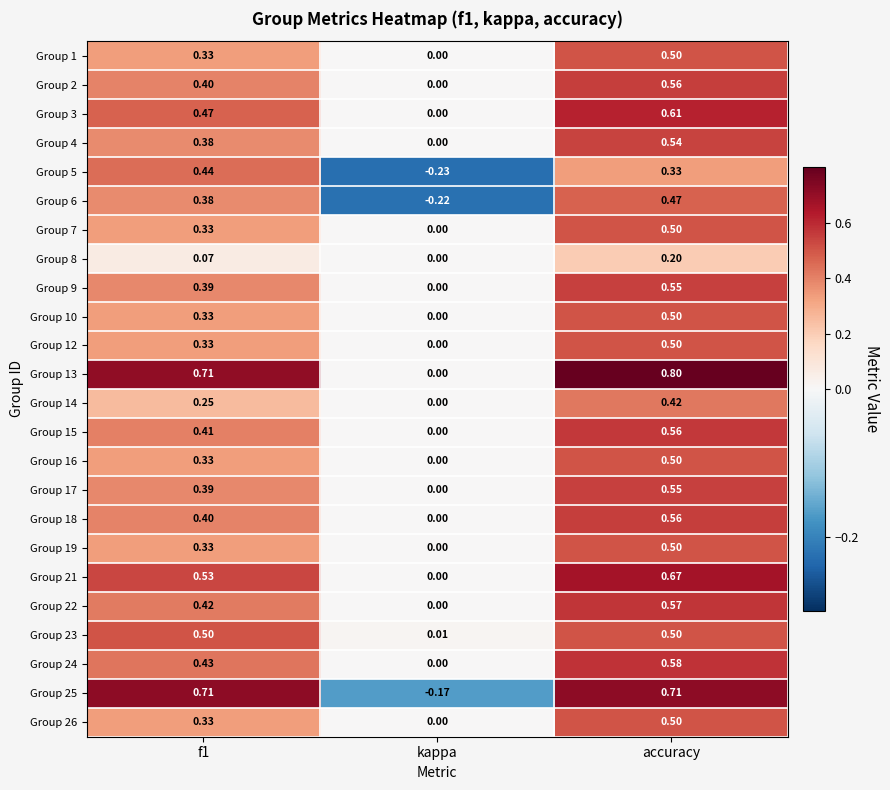

At which label is Group 3 closest to 0?

kappa